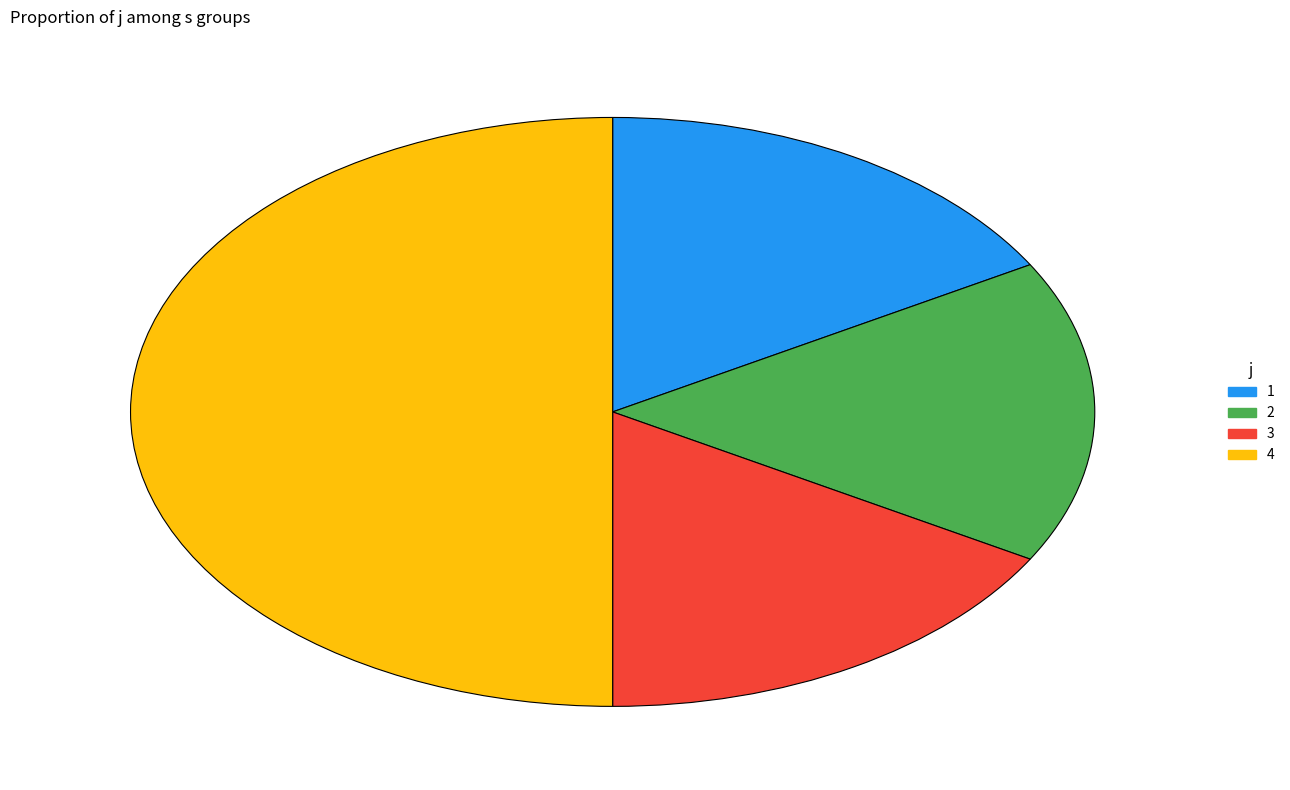

Is the sum of 3 and 4 greater than half?

Yes